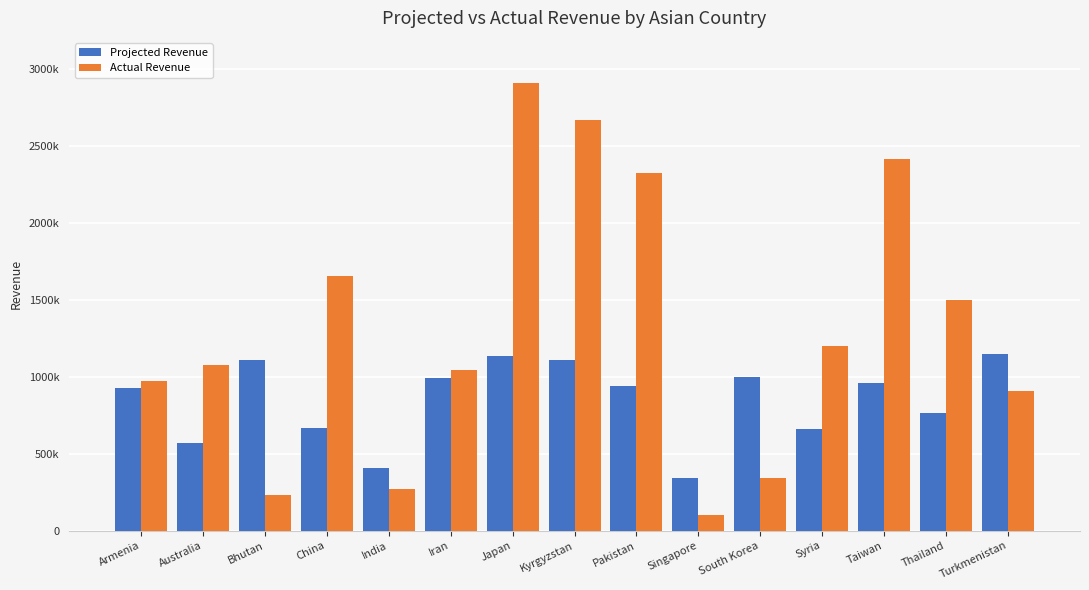

Reading left to right, list all the values displayed in this chart.

Projected Revenue: Armenia=927349	Australia=566823	Bhutan=1106371	China=667198	India=404085	Iran=991118	Japan=1136098	Kyrgyzstan=1107799	Pakistan=941131	Singapore=343288	South Korea=996147	Syria=659588	Taiwan=958000	Thailand=761544	Turkmenistan=1146167
Actual Revenue: Armenia=973716	Australia=1076964	Bhutan=232338	China=1654651	India=270737	Iran=1040674	Japan=2908411	Kyrgyzstan=2669796	Pakistan=2324594	Singapore=102986	South Korea=338690	Syria=1200450	Taiwan=2414160	Thailand=1500242	Turkmenistan=905472